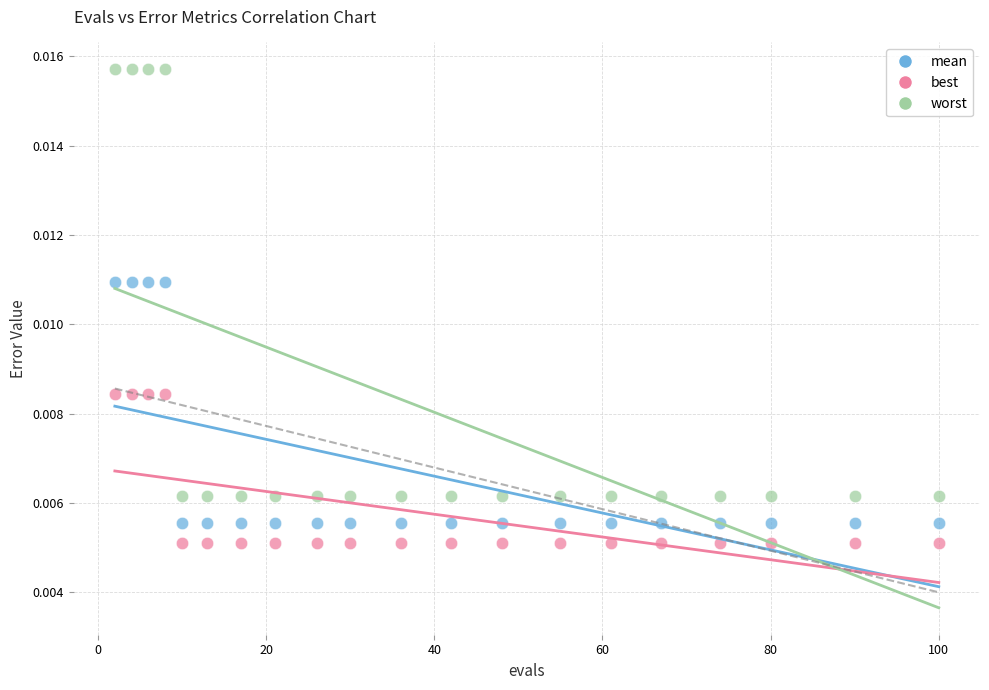

What is the X range (max minus min) for the scatter plot?

98.0